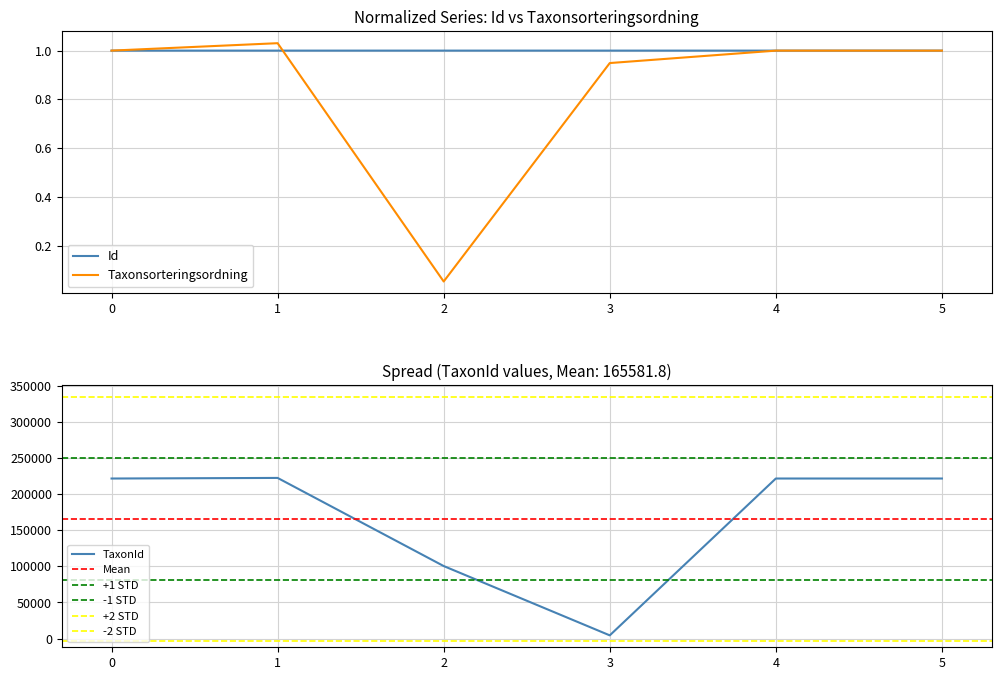

True or false: Taxonsorteringsordning has a value of 0.0 at 2.

False